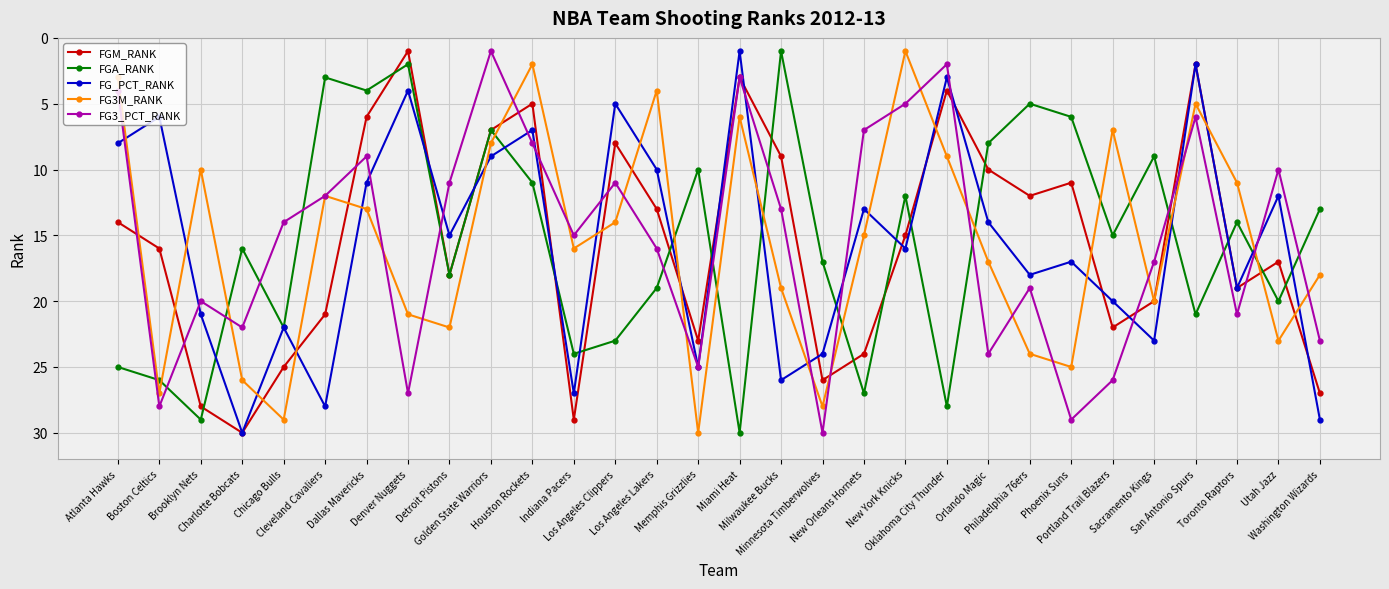

Reading left to right, extract all data points from this chart.

FGM_RANK: 14	16	28	30	25	21	6	1	18	7	5	29	8	13	23	3	9	26	24	15	4	10	12	11	22	20	2	19	17	27
FGA_RANK: 25	26	29	16	22	3	4	2	18	7	11	24	23	19	10	30	1	17	27	12	28	8	5	6	15	9	21	14	20	13
FG_PCT_RANK: 8	6	21	30	22	28	11	4	15	9	7	27	5	10	25	1	26	24	13	16	3	14	18	17	20	23	2	19	12	29
FG3M_RANK: 3	27	10	26	29	12	13	21	22	8	2	16	14	4	30	6	19	28	15	1	9	17	24	25	7	20	5	11	23	18
FG3_PCT_RANK: 4	28	20	22	14	12	9	27	11	1	8	15	11	16	25	3	13	30	7	5	2	24	19	29	26	17	6	21	10	23